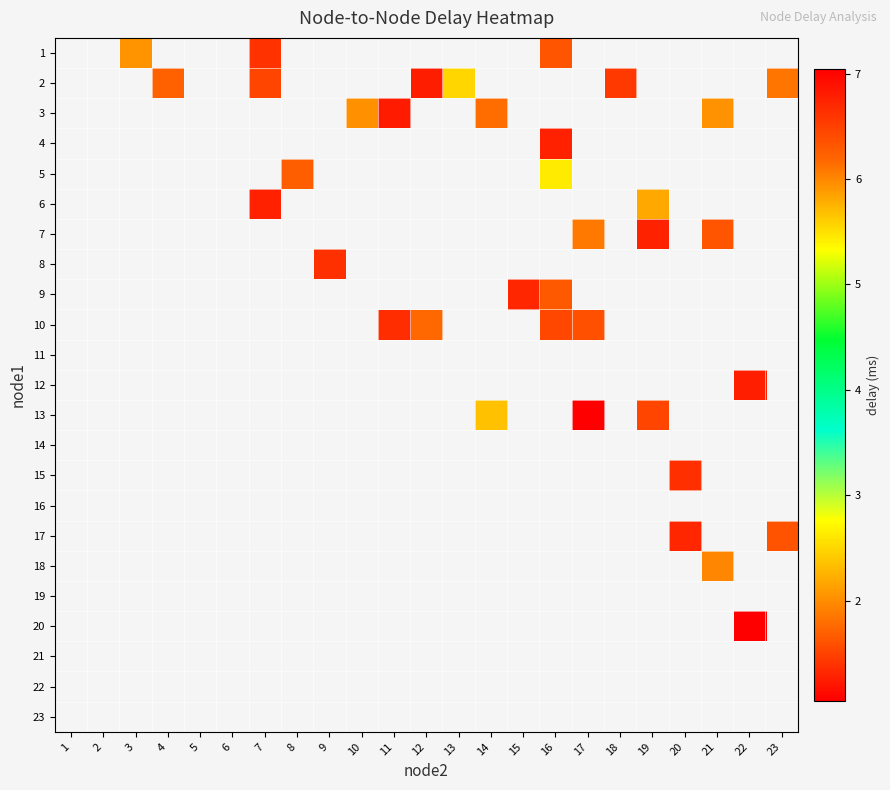

What is the minimum value shown in the chart?

1.0